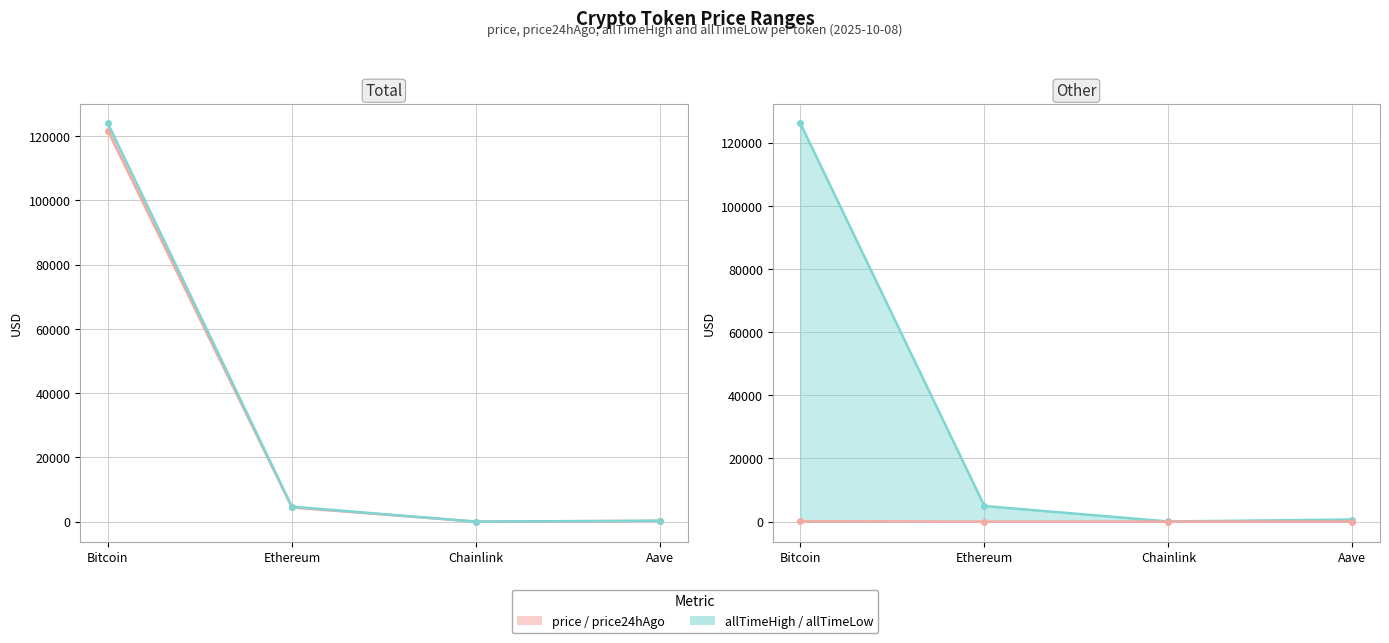

What is the value of the price24hAgo point at the 4th from the left?

292.4